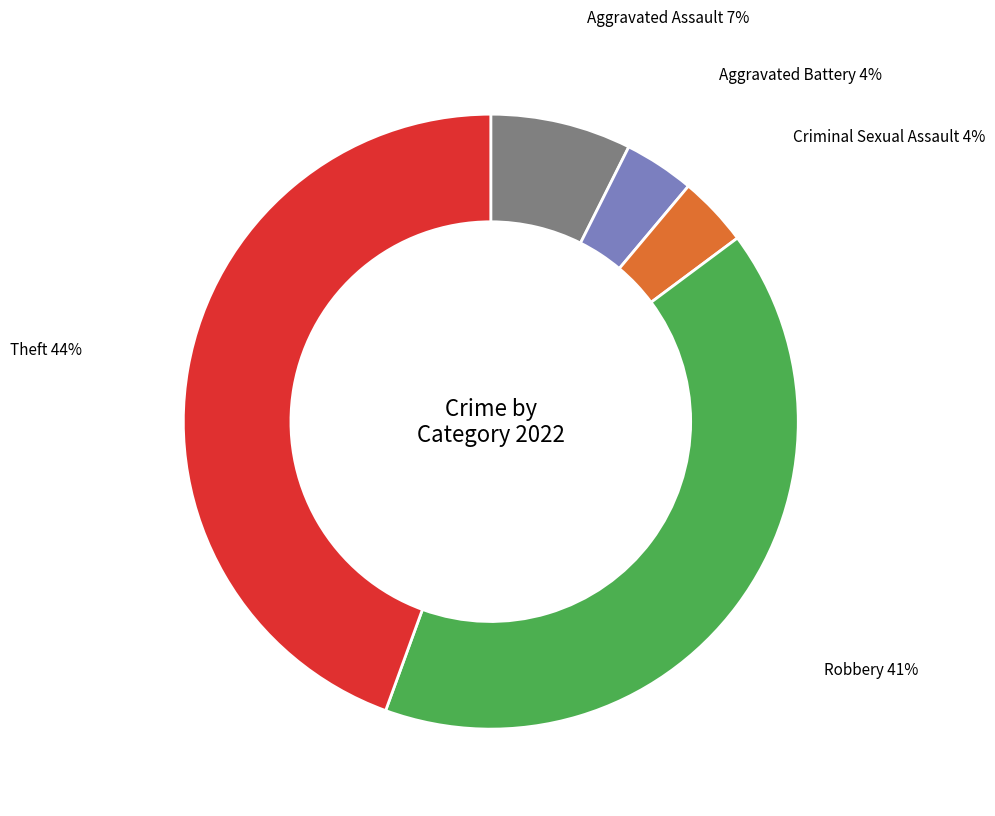

Does any single category account for the majority?

No